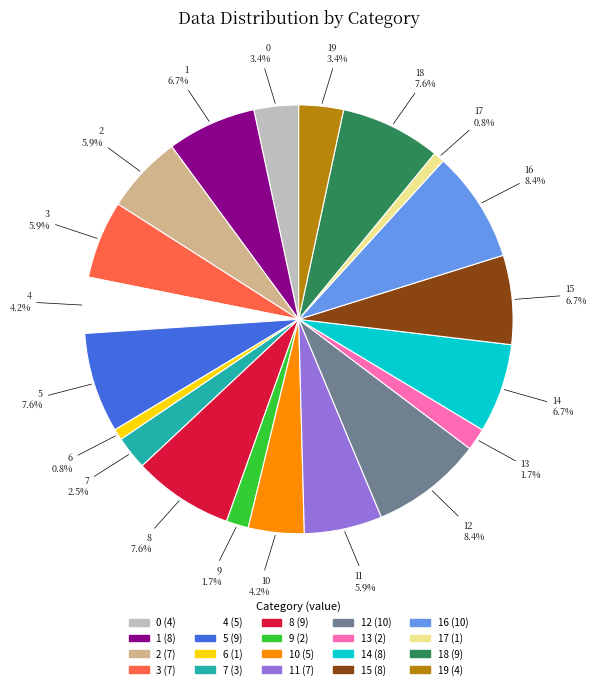

Does any single category account for the majority?

No